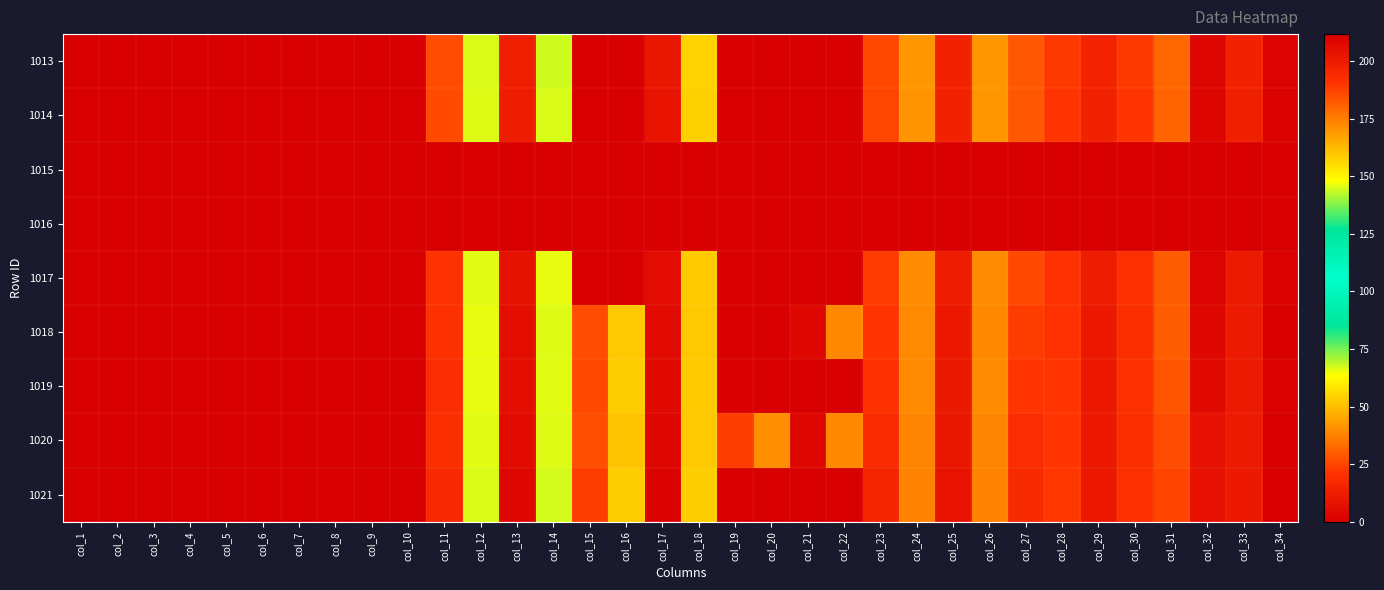

What is the spread (max minus min) of values at col_34?

211.7